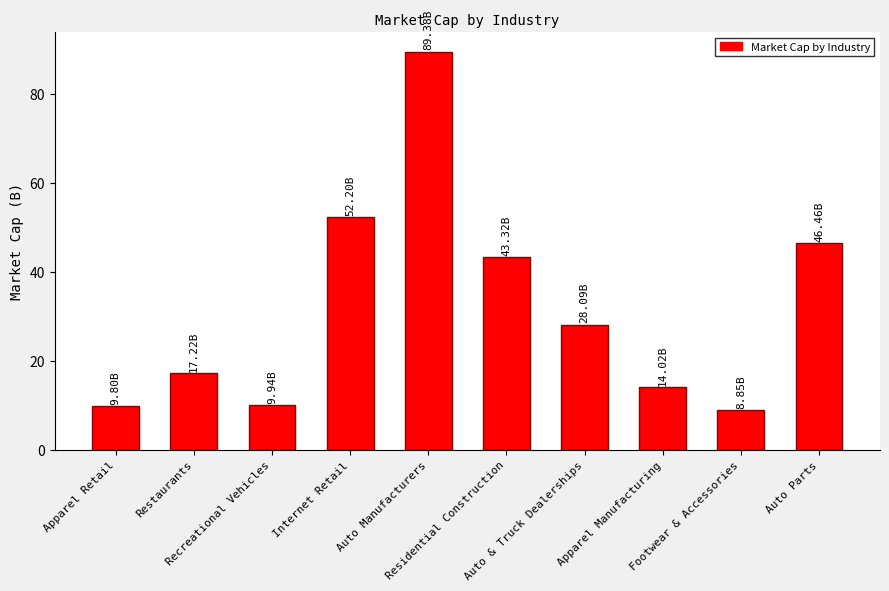

What is the average value?

31.9